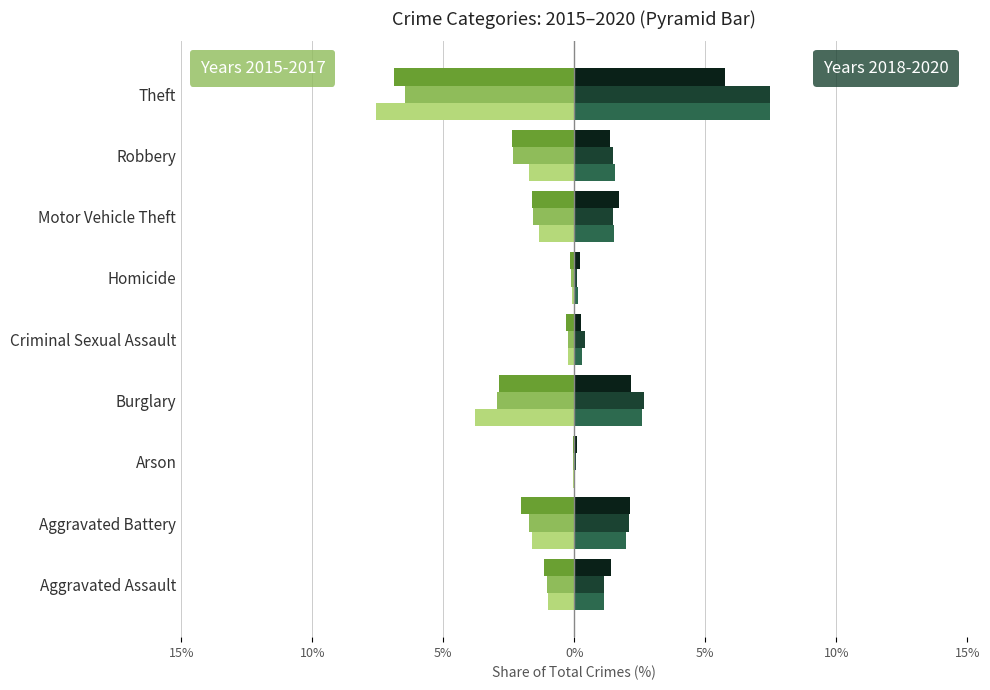

Which has a higher value, Arson or Burglary?

Arson